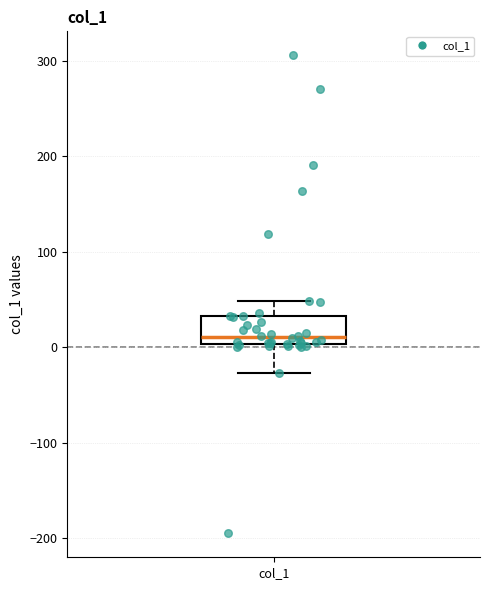

Read this box plot against the y-axis: the position of the median line, the range covered by the box, and the ends of both whiskers. The values are not printed on the chart, so give them approximately, as read against the axis.

median 10, box 0 to 30, whiskers -30 to 50